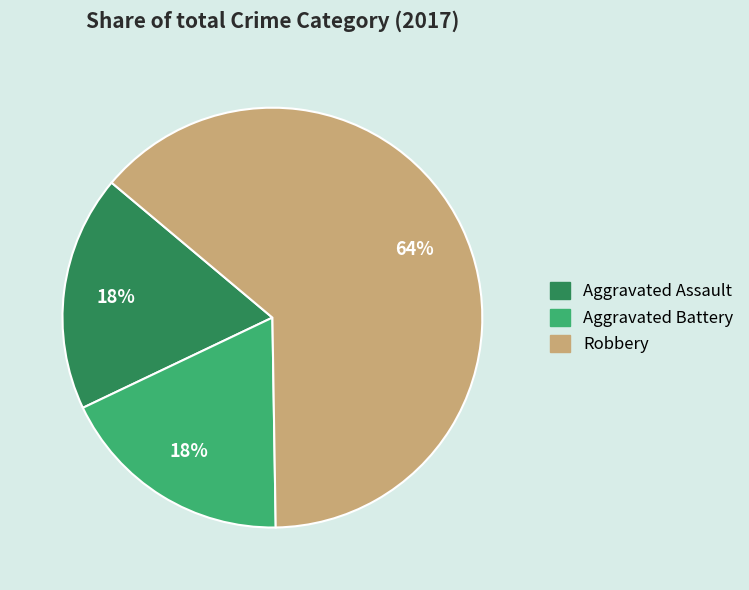

To the nearest percent, what is the average slice percentage?

33%